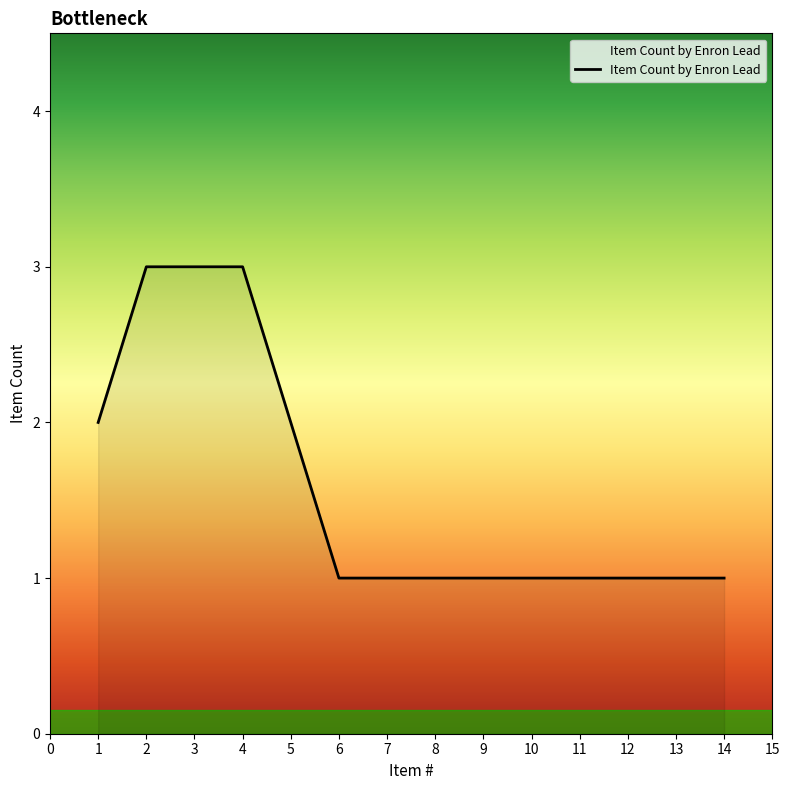

What is the maximum value shown in the chart?

3